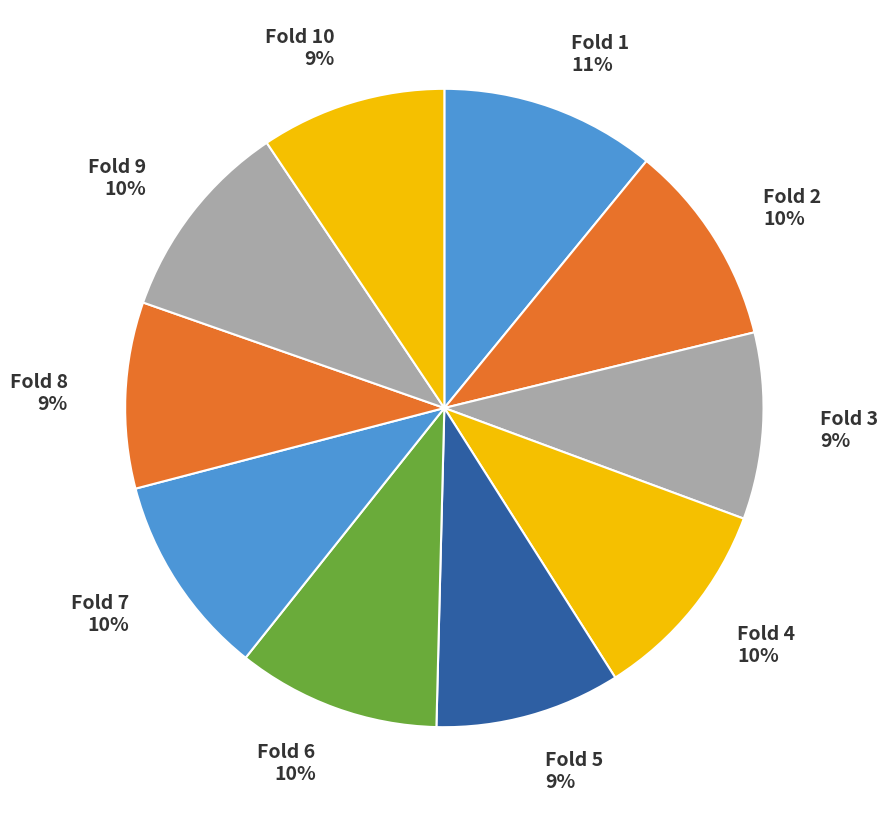

How many segments does this pie chart have?

10